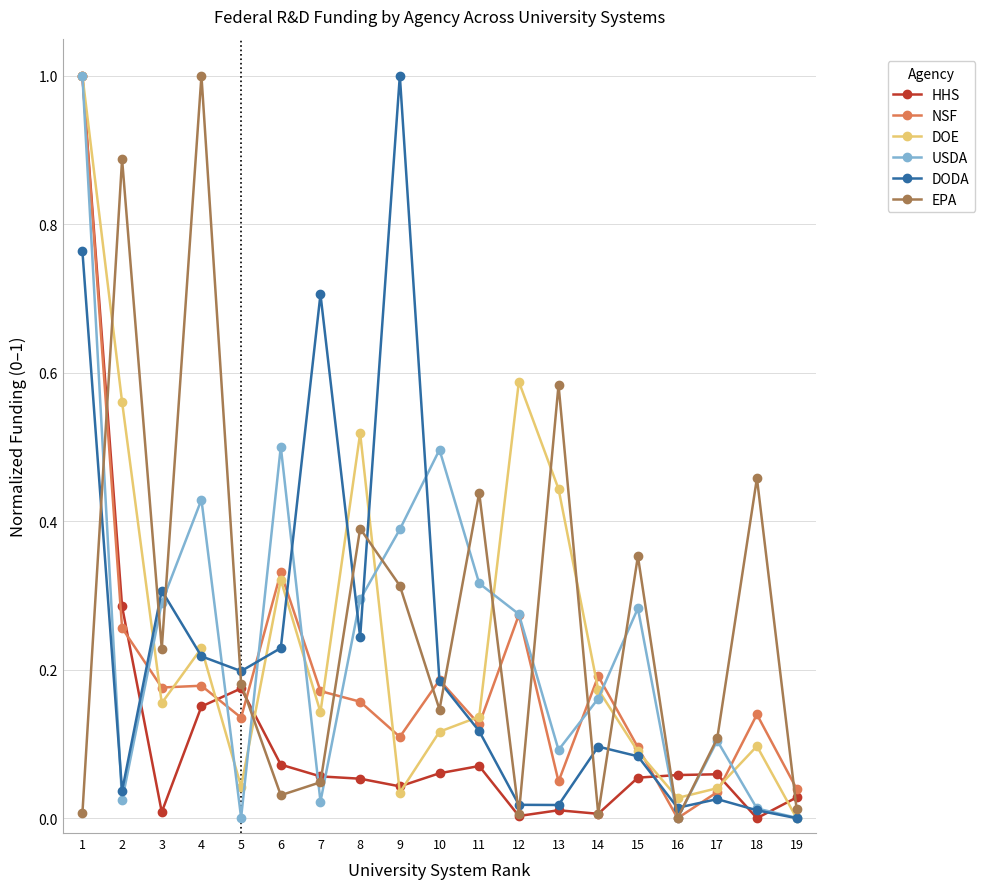

How many interior local peaks does the DODA series have?

5